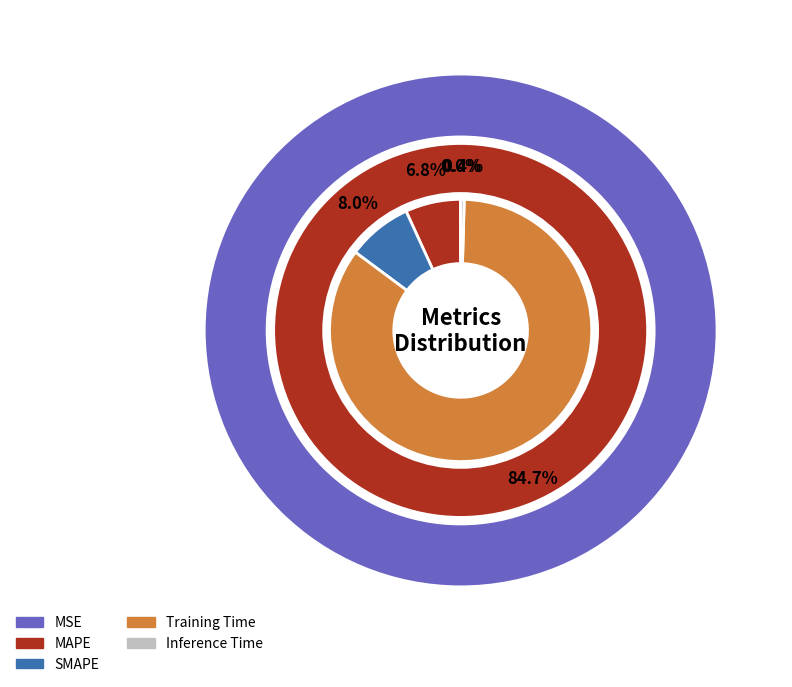

Which has a higher value, Training Time or SMAPE?

Training Time